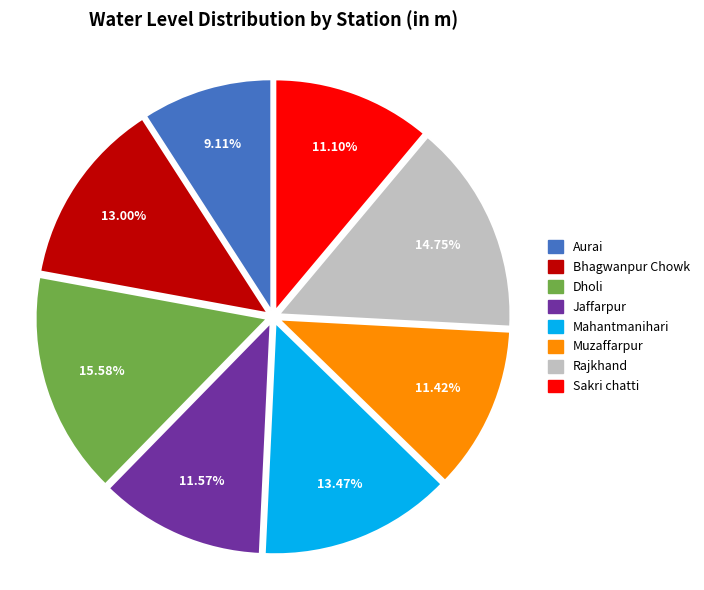

To the nearest percent, what is the combined percentage of Aurai and Dholi?

25%